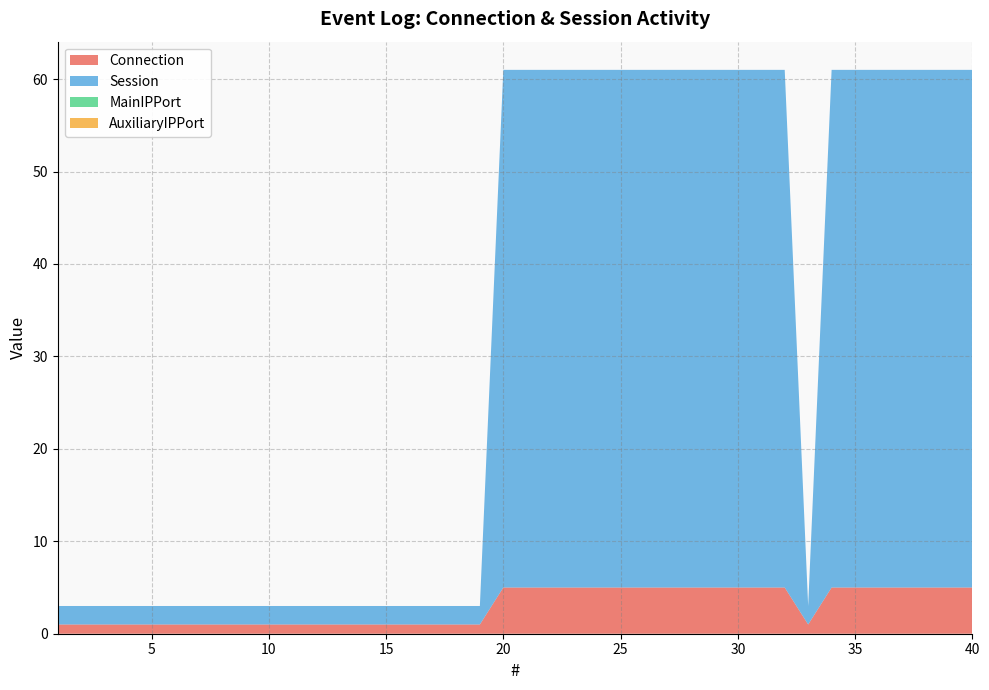

Reading left to right, what are all the values shown in this chart?

Connection: 1	1	1	1	1	1	1	1	1	1	1	1	1	1	1	1	1	1	1	5	5	5	5	5	5	5	5	5	5	5	5	5	1	5	5	5	5	5	5	5
Session: 2	2	2	2	2	2	2	2	2	2	2	2	2	2	2	2	2	2	2	56	56	56	56	56	56	56	56	56	56	56	56	56	2	56	56	56	56	56	56	56
MainIPPort: 0	0	0	0	0	0	0	0	0	0	0	0	0	0	0	0	0	0	0	0	0	0	0	0	0	0	0	0	0	0	0	0	0	0	0	0	0	0	0	0
AuxiliaryIPPort: 0	0	0	0	0	0	0	0	0	0	0	0	0	0	0	0	0	0	0	0	0	0	0	0	0	0	0	0	0	0	0	0	0	0	0	0	0	0	0	0